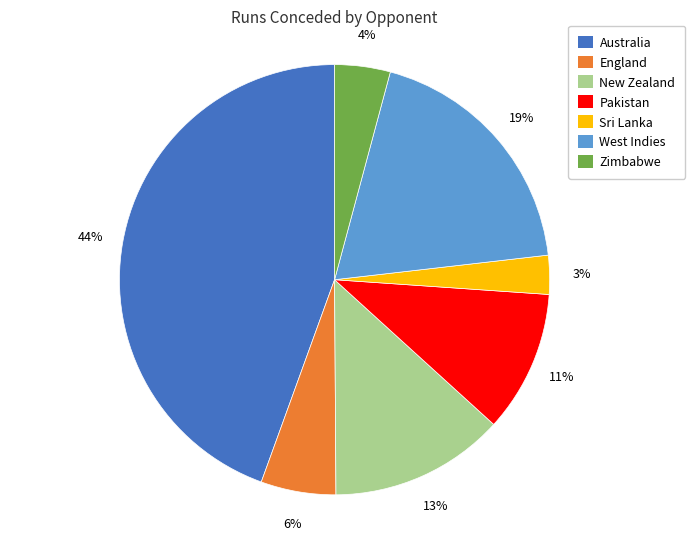

Do Australia and West Indies together represent more than half of the pie?

Yes